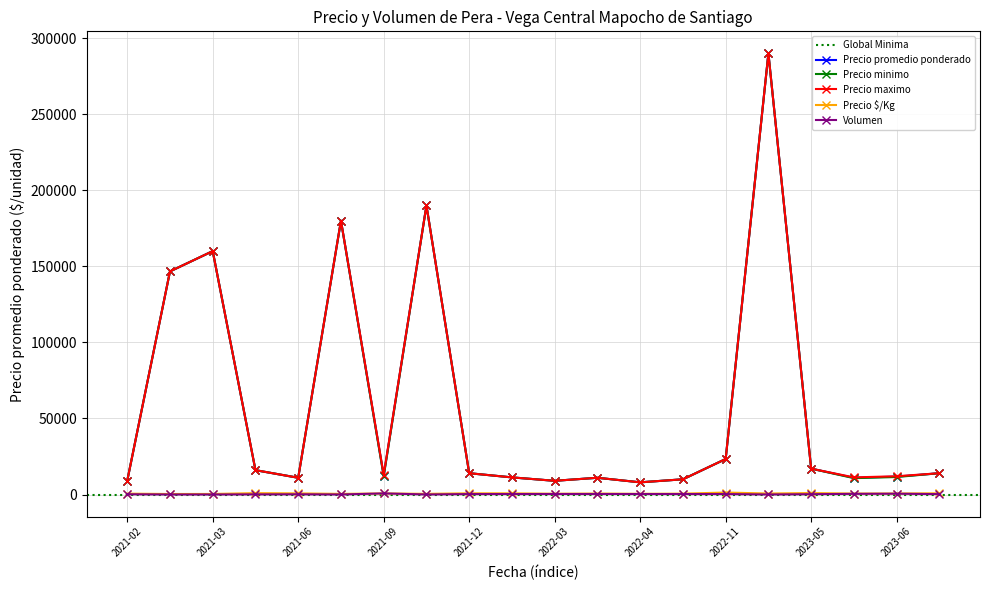

Which series has the largest range (max minus min)?

Precio promedio ponderado